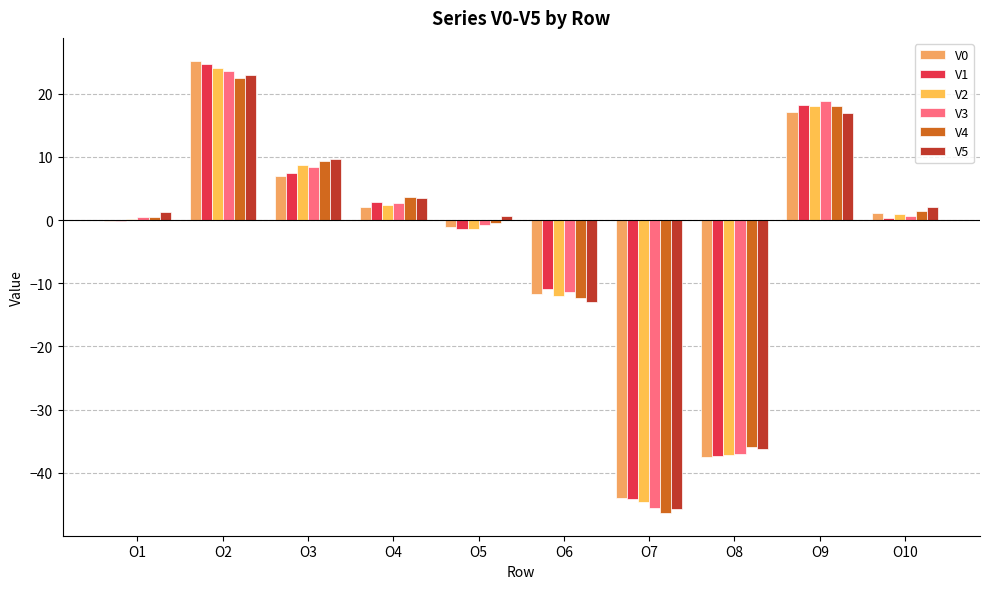

Are the bars horizontal?

No